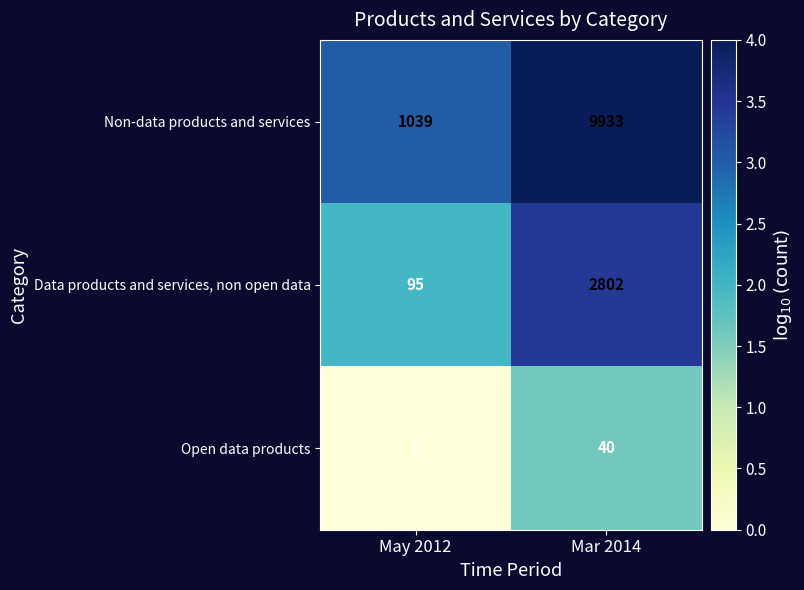

What is the sum of all Data products and services, non open data values?

2897